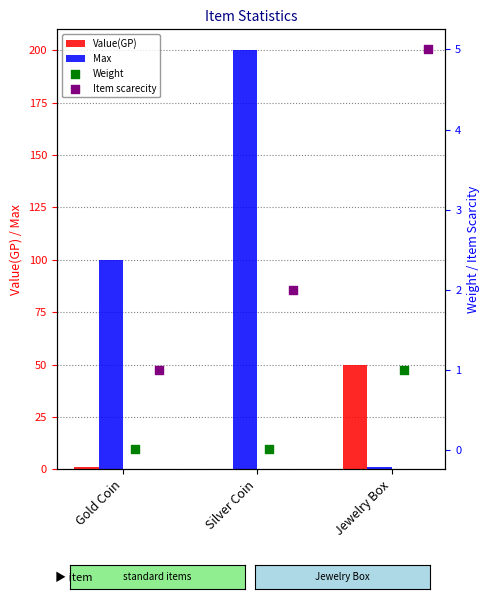

At how many categories does at least one series exceed 5?

3